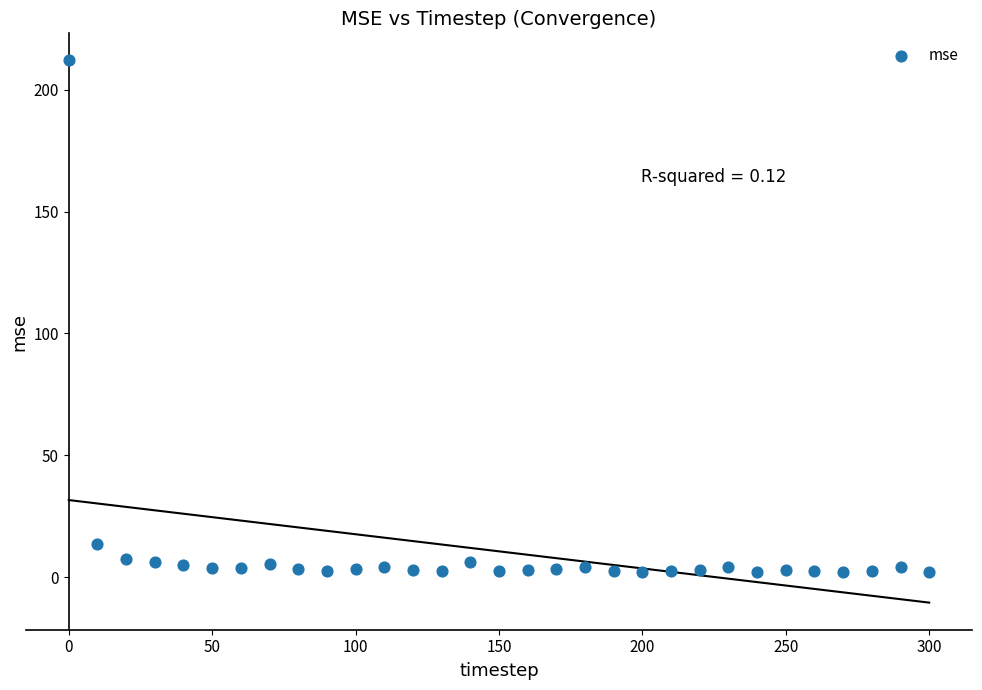

What is the range of Y values (max minus min)?

210.1